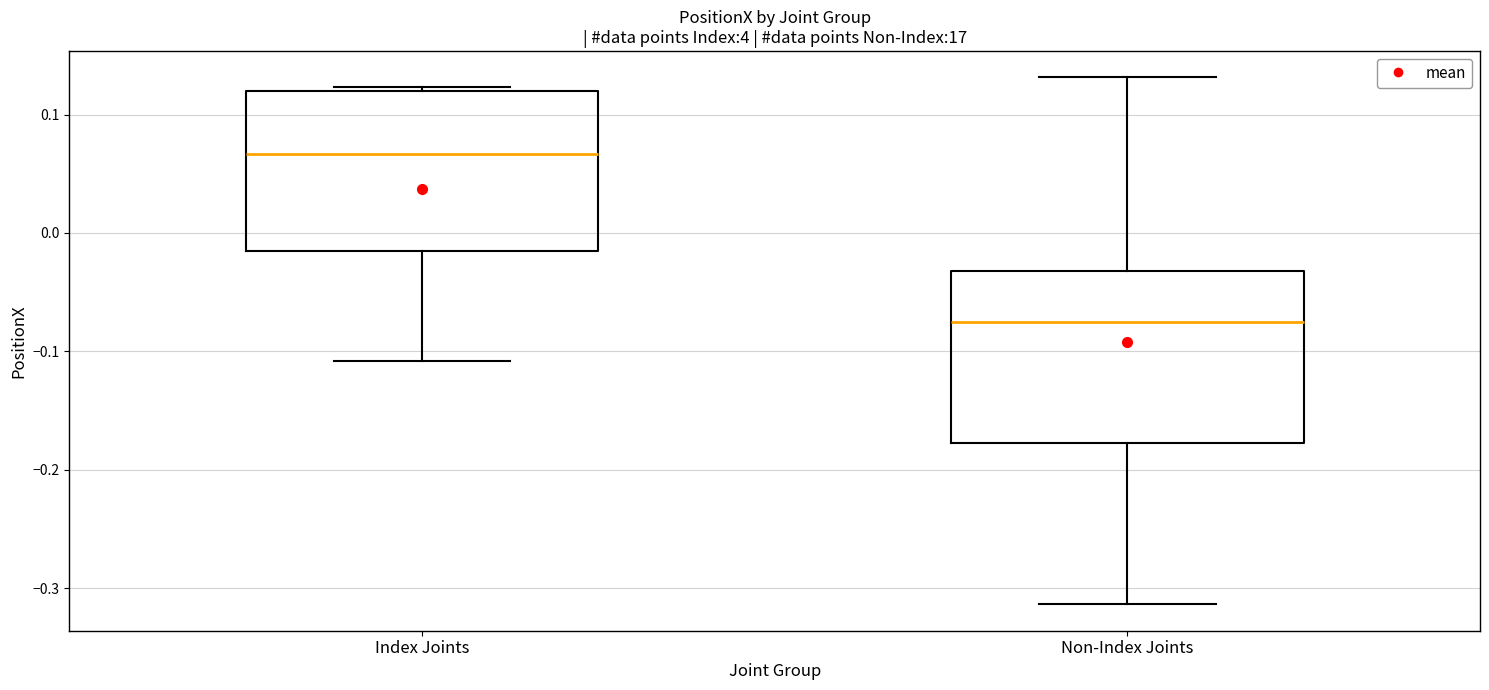

Where does the lower whisker of the box for Index Joints end on the y-axis? The values are not printed on the chart, so give them approximately, as read against the axis.

-0.11